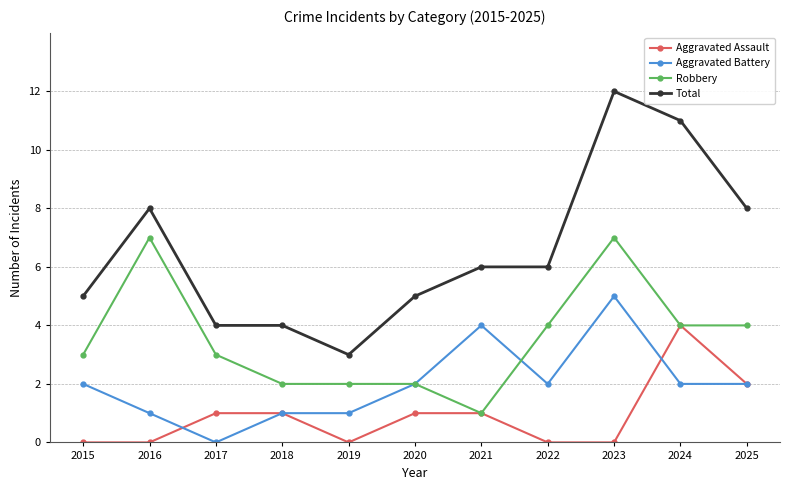

Reading left to right, extract all data points from this chart.

Aggravated Assault: 2015=0	2016=0	2017=1	2018=1	2019=0	2020=1	2021=1	2022=0	2023=0	2024=4	2025=2
Aggravated Battery: 2015=2	2016=1	2017=0	2018=1	2019=1	2020=2	2021=4	2022=2	2023=5	2024=2	2025=2
Robbery: 2015=3	2016=7	2017=3	2018=2	2019=2	2020=2	2021=1	2022=4	2023=7	2024=4	2025=4
Total: 2015=5	2016=8	2017=4	2018=4	2019=3	2020=5	2021=6	2022=6	2023=12	2024=11	2025=8